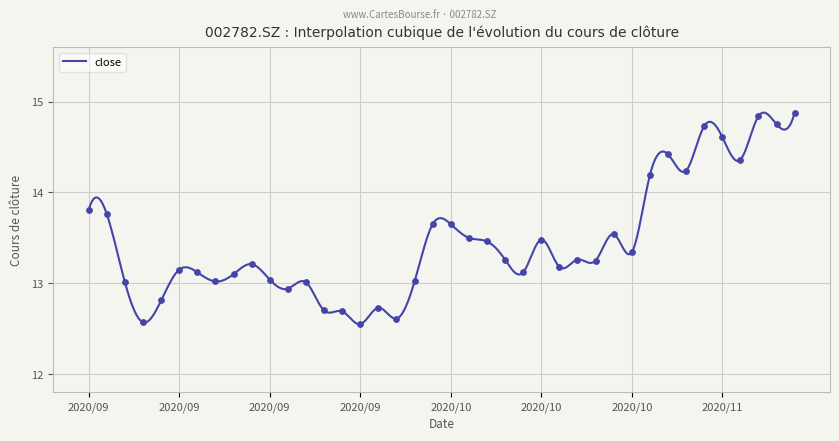

What is the change in value from 20200914 to 20201028?

+1.0